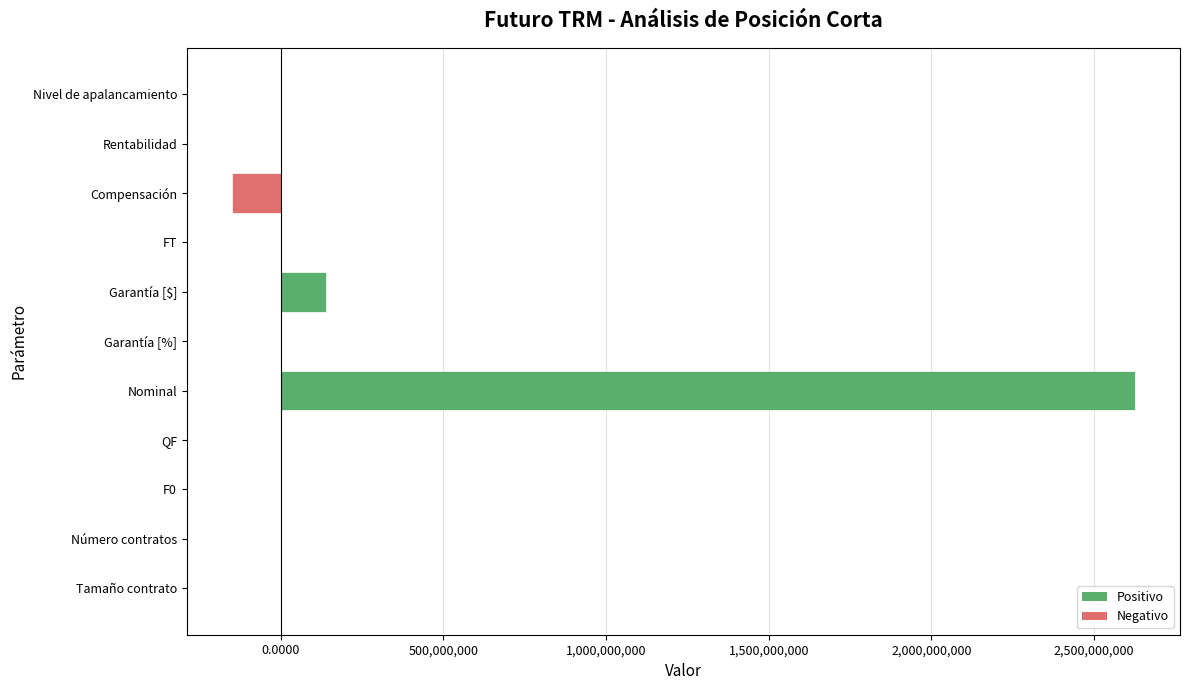

Where is the data nearest to the value 1237500000?

Garantía [$]